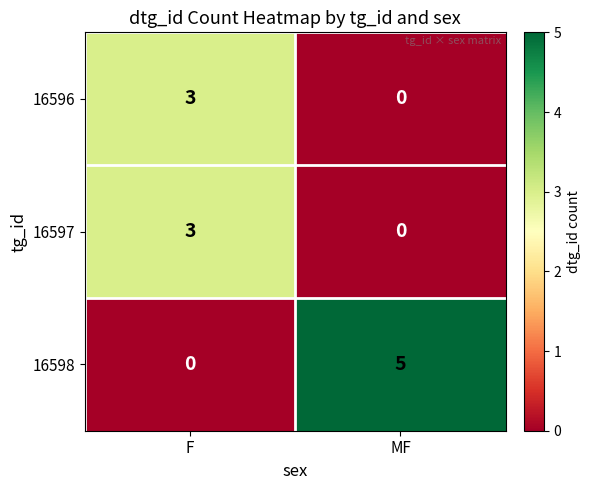

How many distinct data groups are displayed?

3